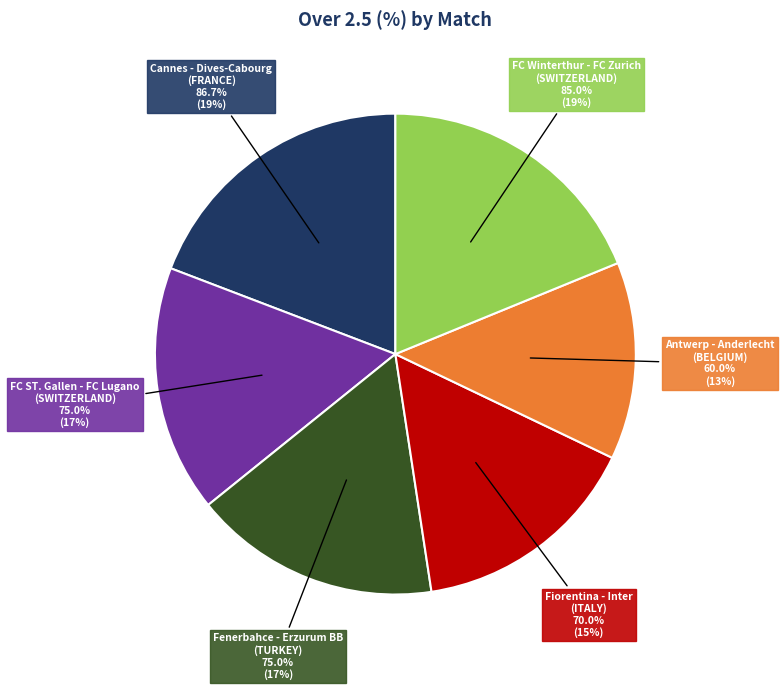

Which category has the biggest portion of the pie?

Cannes - Dives-Cabourg
(FRANCE)